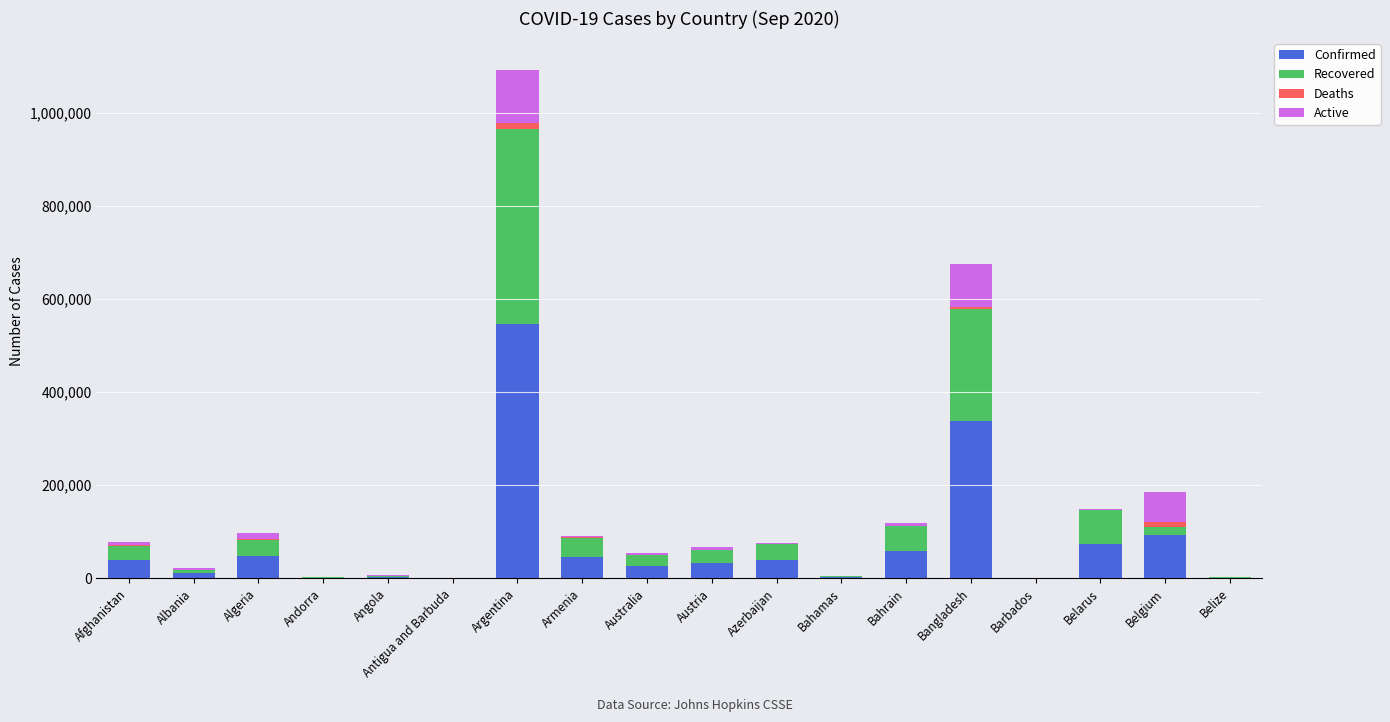

How many categories are shown in the chart?

18